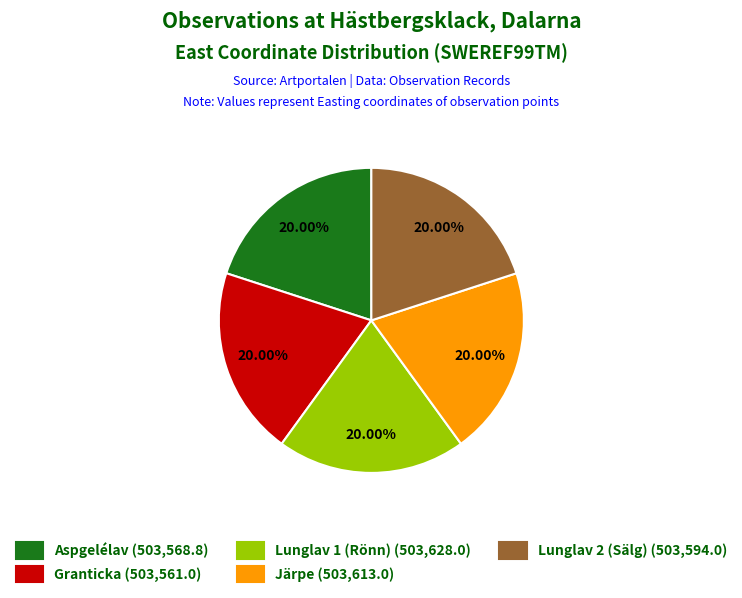

Is there a majority slice in this chart?

No